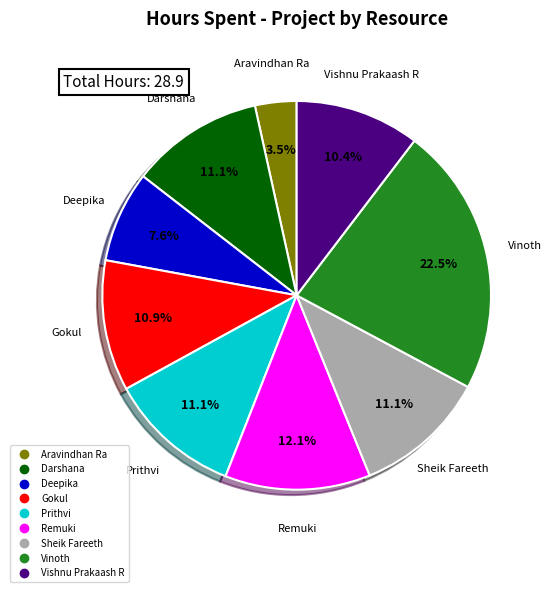

To the nearest percent, what portion does Remuki represent?

12%